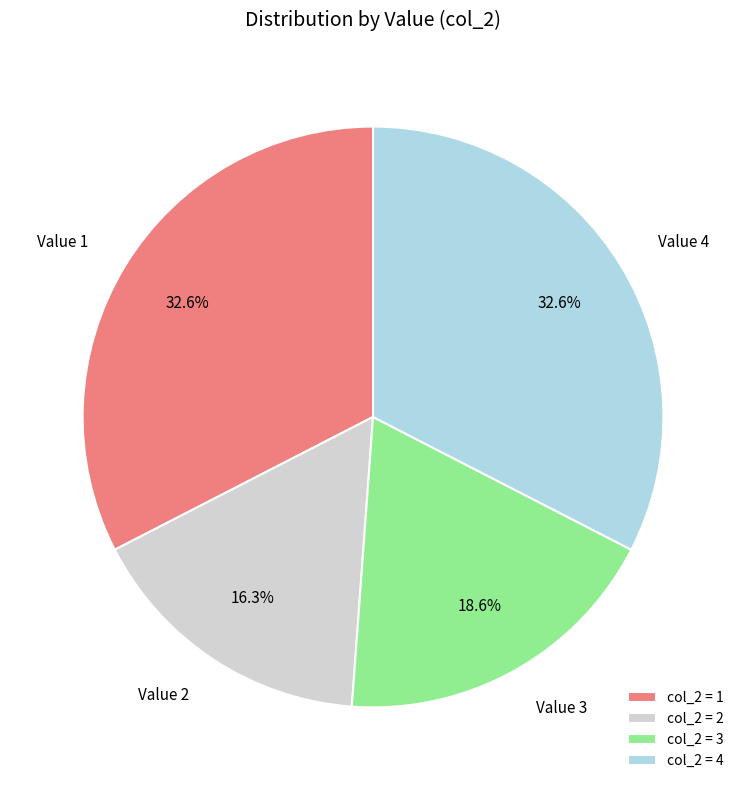

Do Value 1 and Value 4 together represent more than half of the pie?

Yes